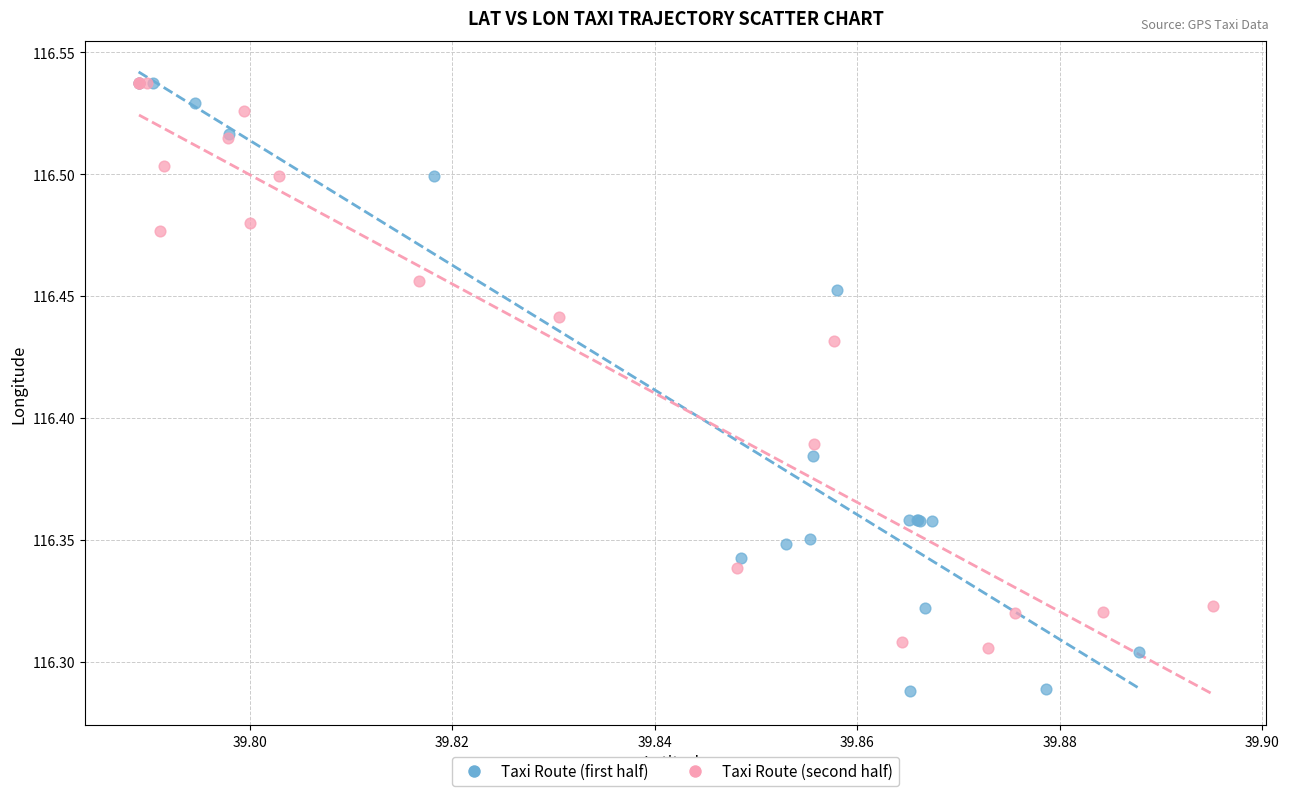

Which series contains the lowest Y value?

Taxi Route (first half)